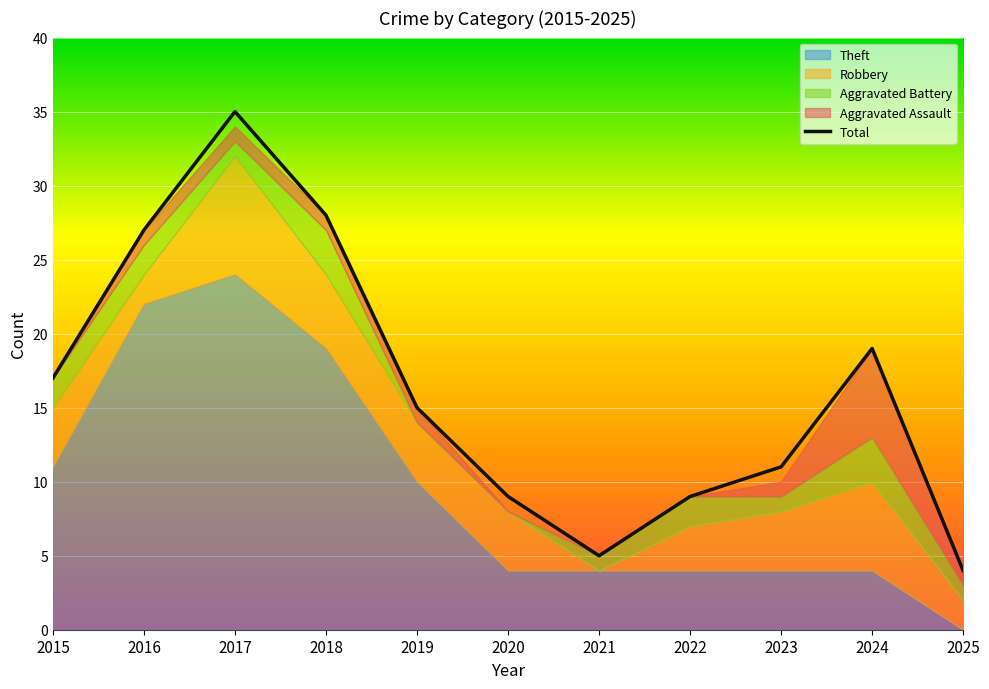

Reading right to left, what are all the values shown in this chart?

2025=4	2024=19	2023=11	2022=9	2021=5	2020=9	2019=15	2018=28	2017=35	2016=27	2015=17